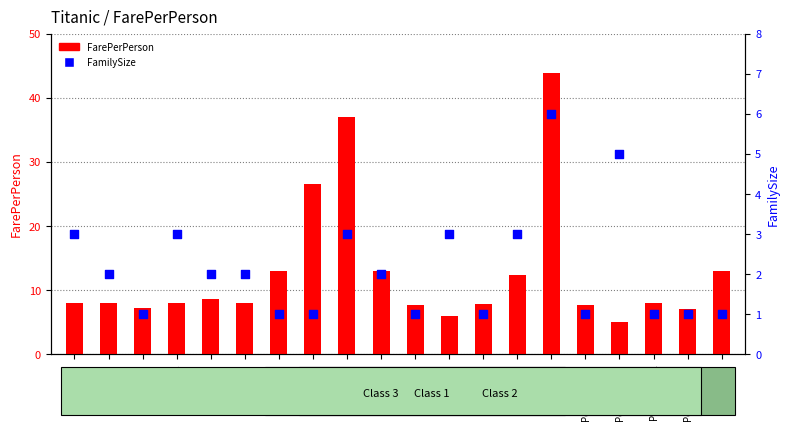

Which series reaches the maximum Y coordinate?

FarePerPerson